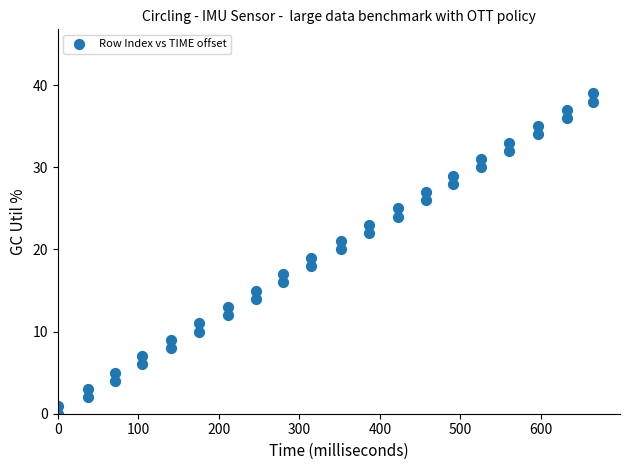

What is the range of X values (max minus min)?

665